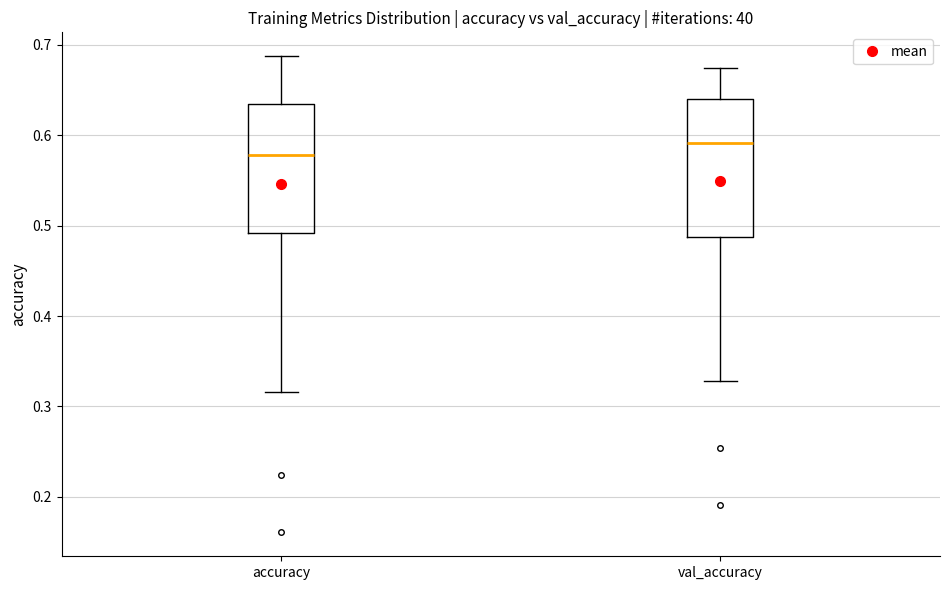

Which box's median line is the highest?

val_accuracy